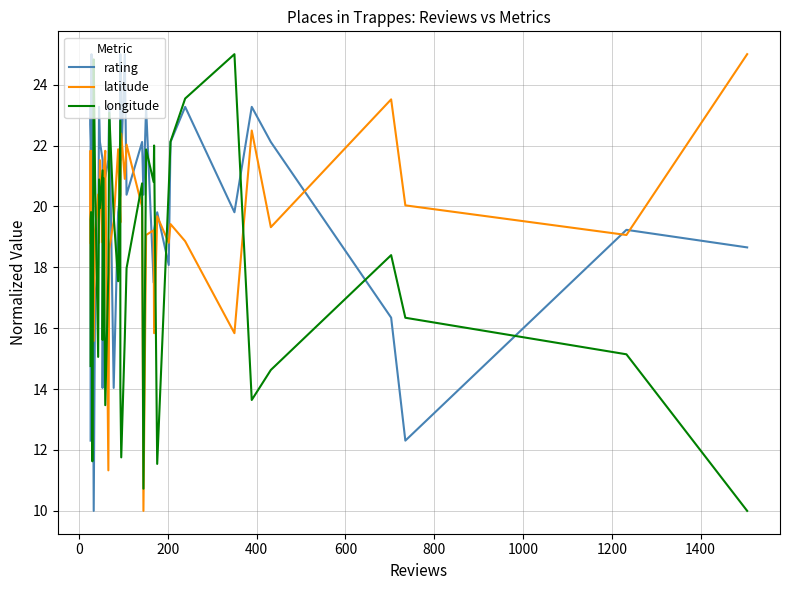

At which category is the sum across all series the highest?

32